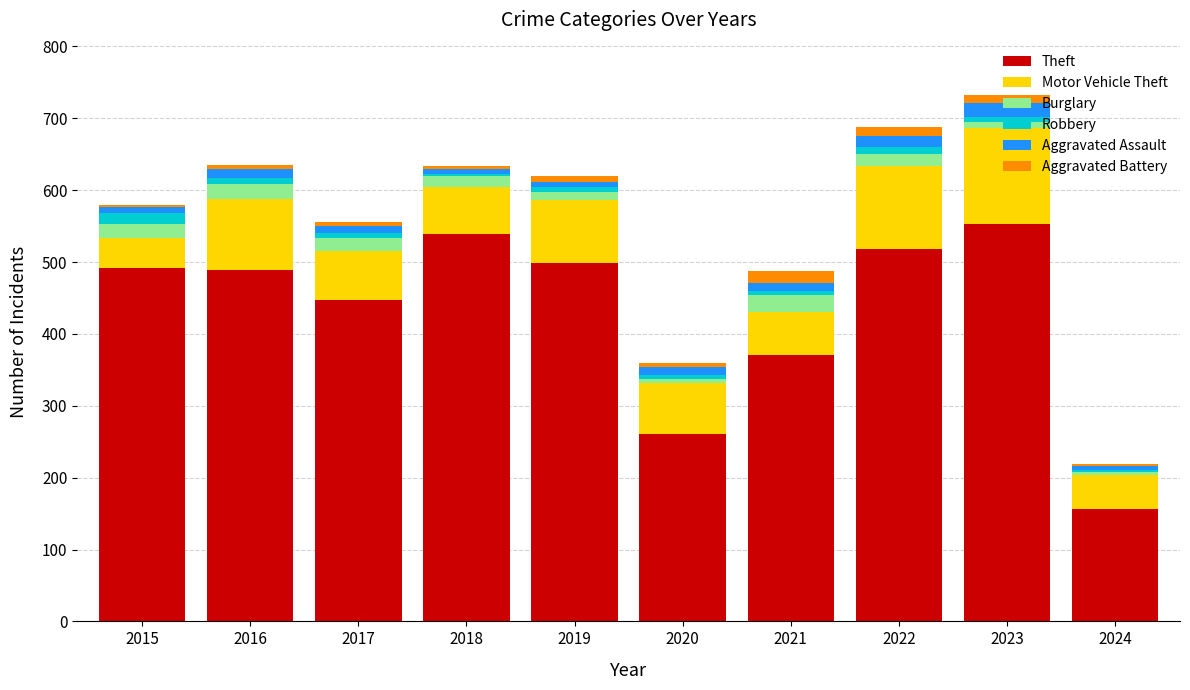

What is the difference between the Theft values at 2017 and 2021?

76